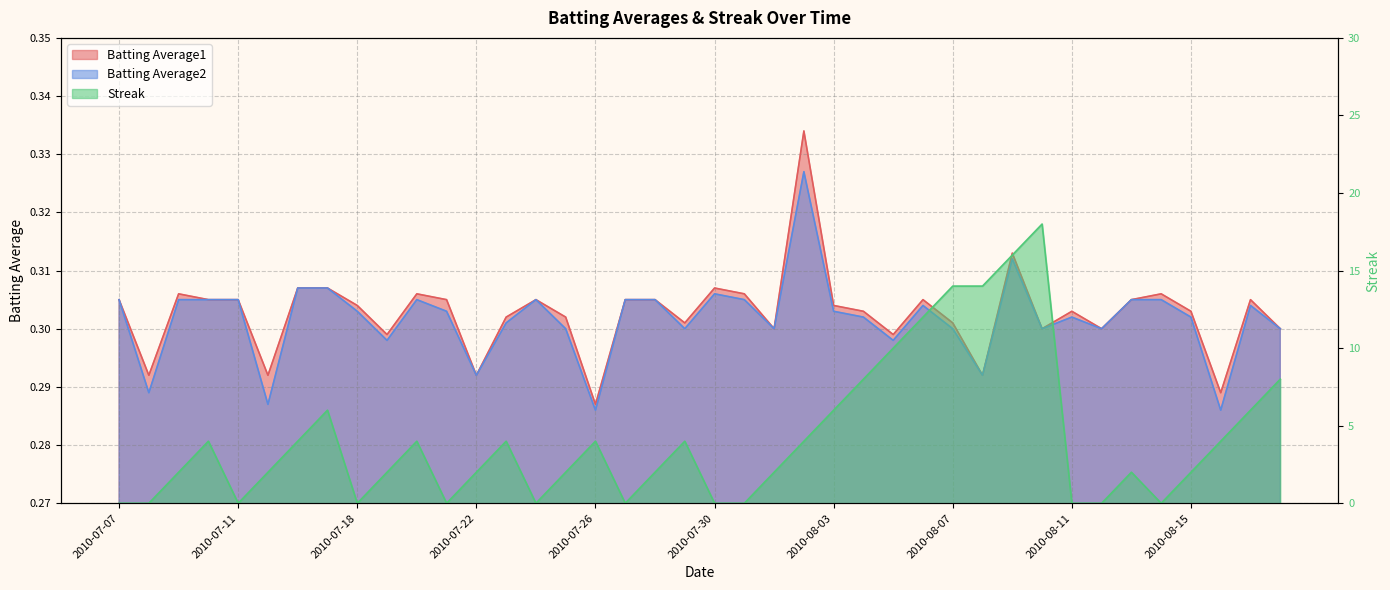

How many values in the Streak series exceed 2?

19